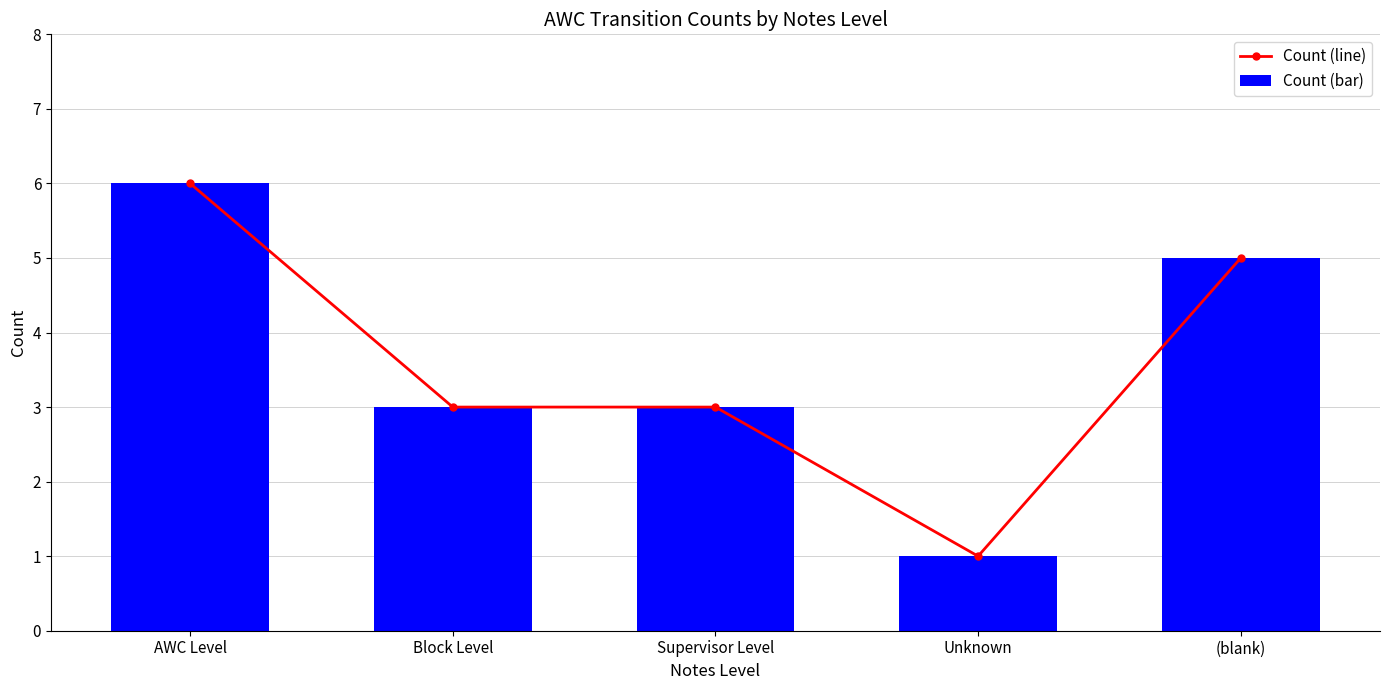

What position from the left is Block Level?

2